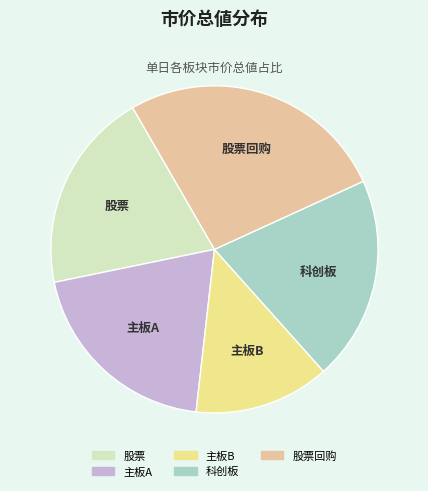

Does any single category account for the majority?

No